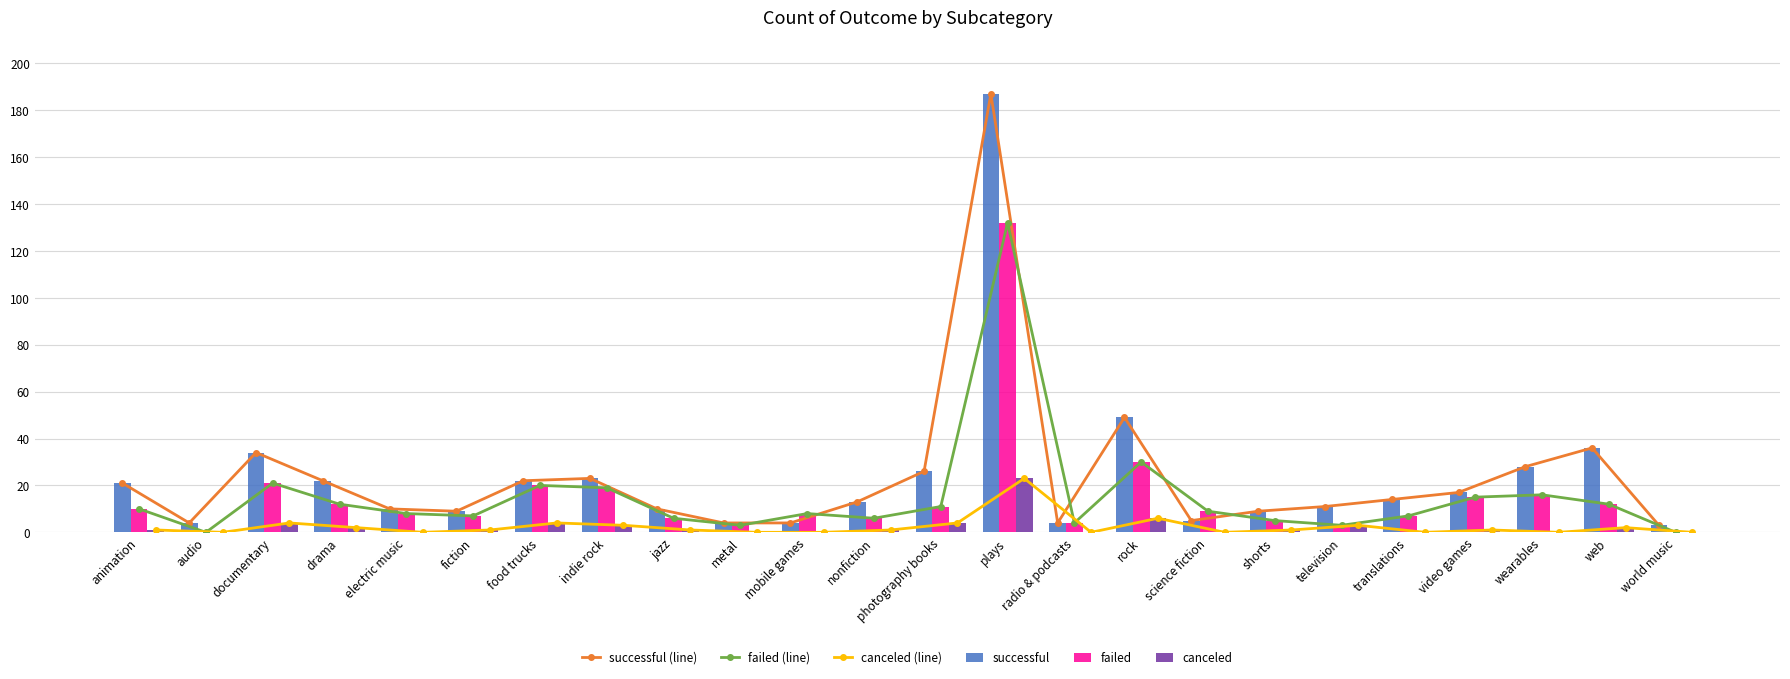

What is the maximum value shown in the chart?

187